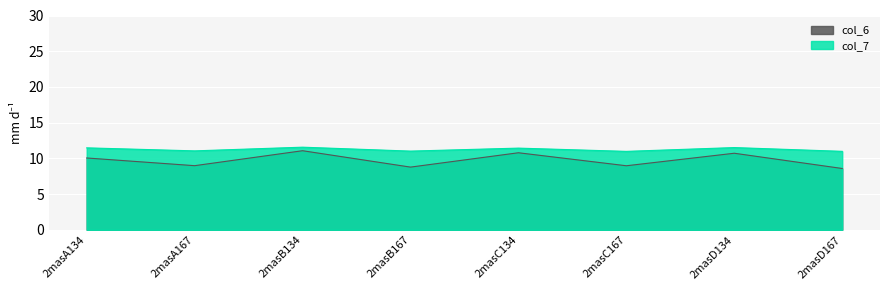

The value of col_6 at 2masD134 is 6.1. True or false?

False